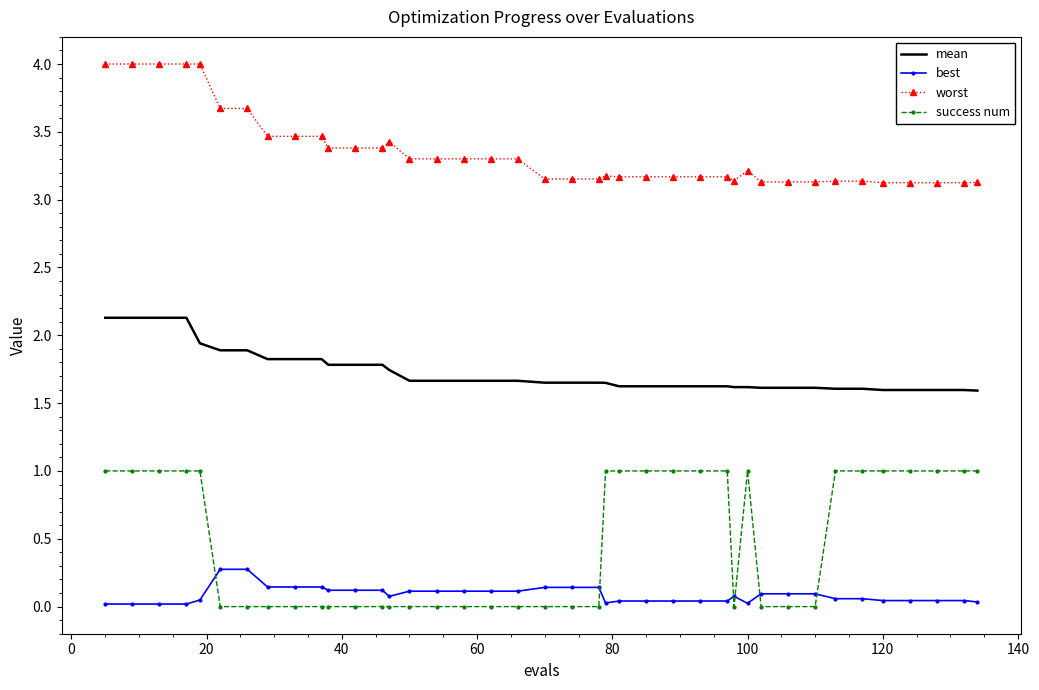

What is the difference between the second highest and second lowest values in the worst series?

0.9